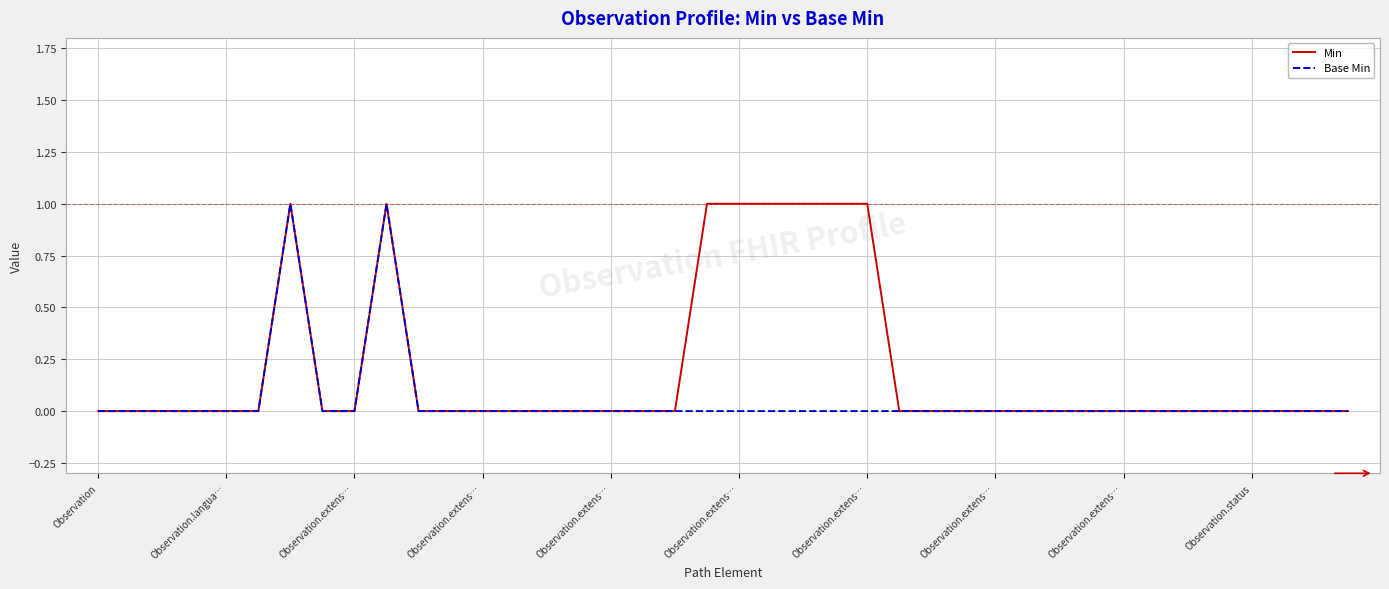

Count the Min values in the range 0 to 1.

40